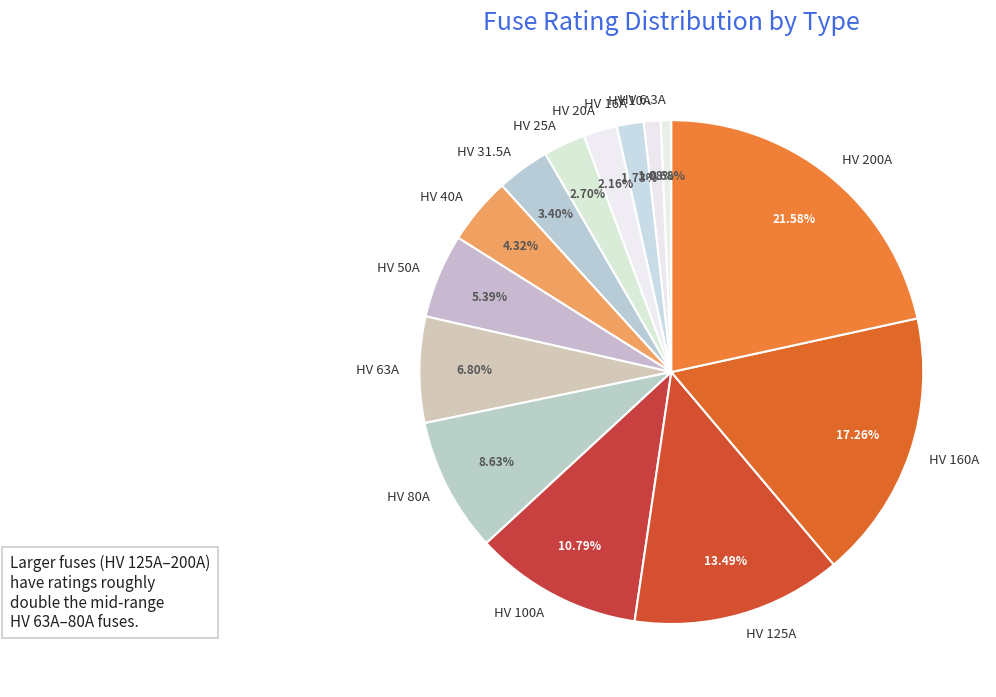

To the nearest percent, what is the difference between the HV 6.3A and HV 25A slice percentages?

2%